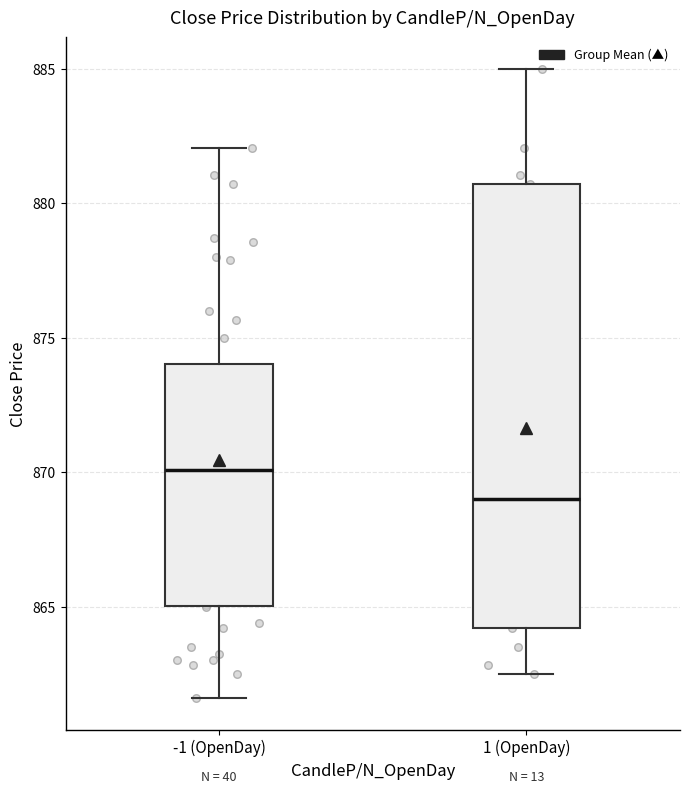

Reading left to right, read every box against the y-axis: the position of its median line, the range the box covers, and the ends of its whiskers. The values are not printed on the chart, so give them approximately, as read against the axis.

-1 (OpenDay): median 870.0, box 865.0 to 874.0, whiskers 861.5 to 882.0
1 (OpenDay): median 869.0, box 864.0 to 880.5, whiskers 862.5 to 885.0